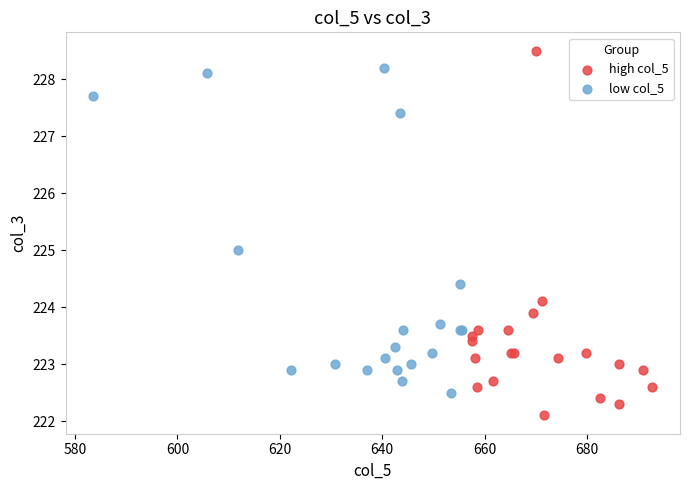

What are all the series names shown in the legend?

high col_5, low col_5